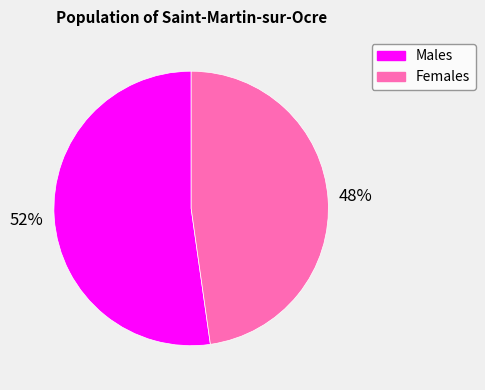

What is the majority slice?

Males